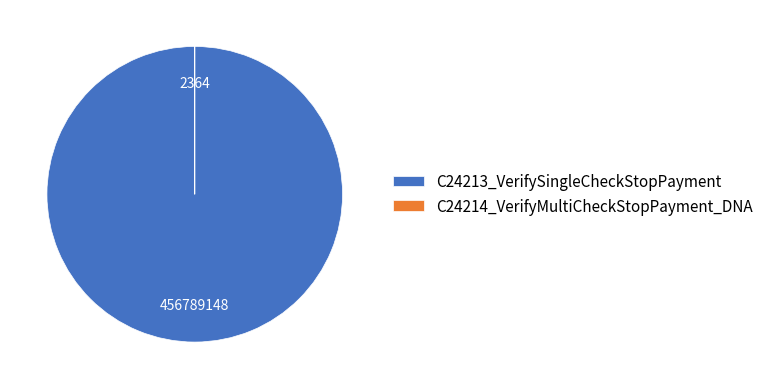

The C24213_VerifySingleCheckStopPayment slice represents 100% of the pie. True or false?

True